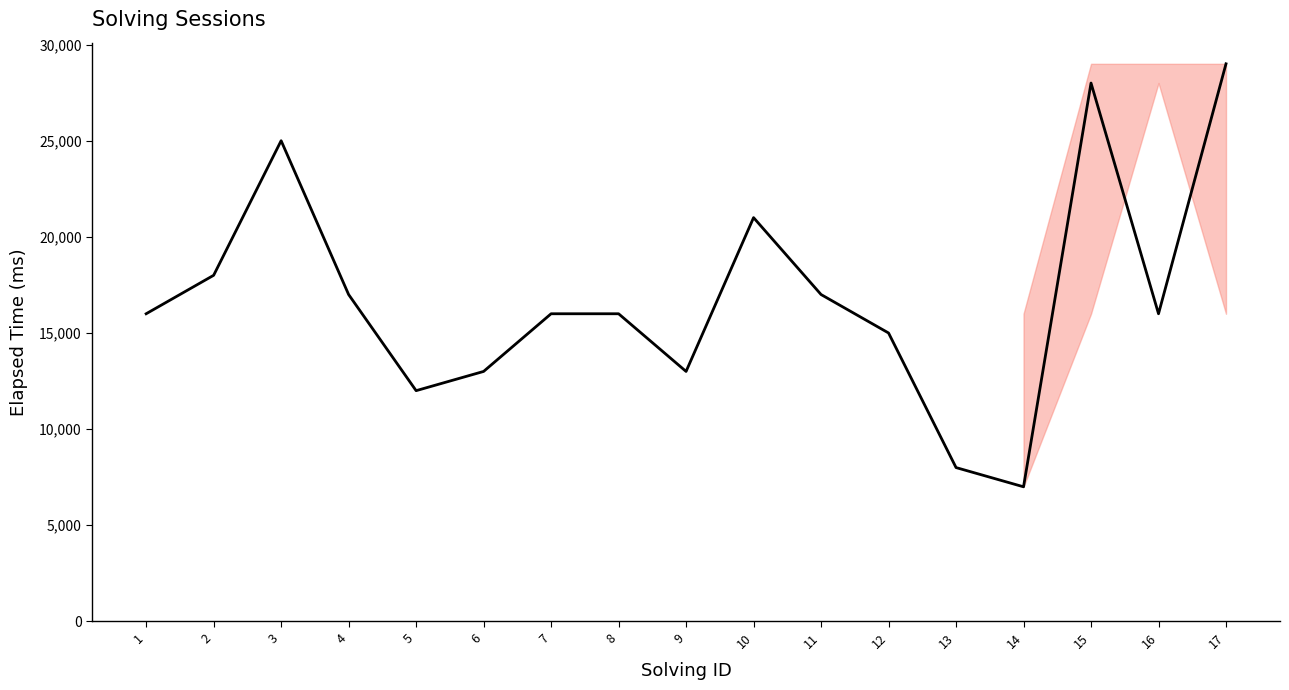

Does the chart display data point markers on the line(s)?

No